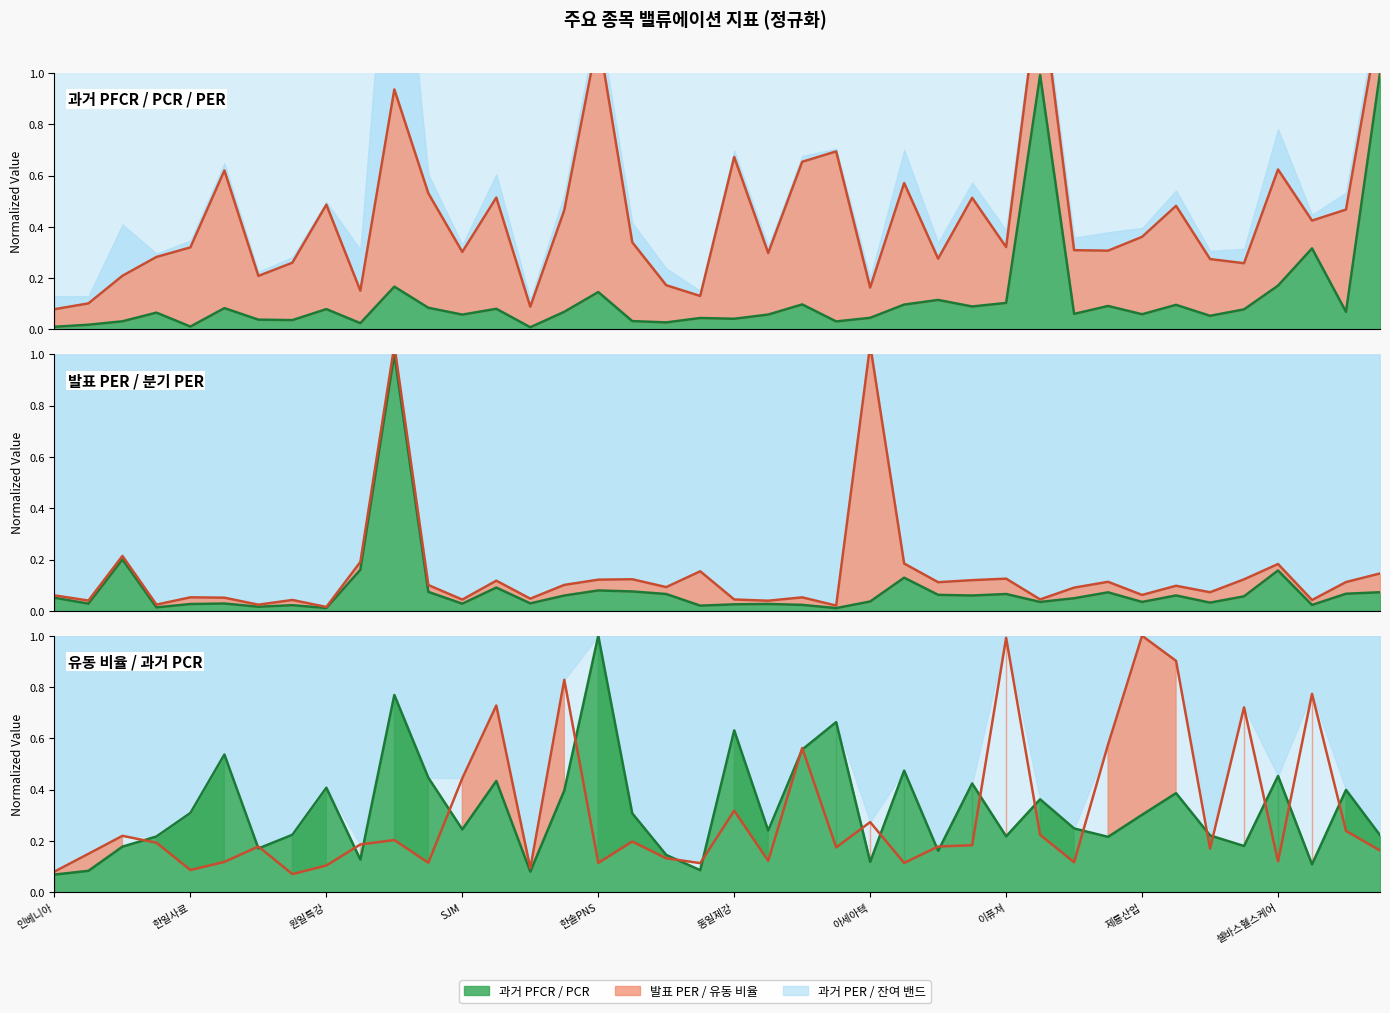

What is the sum of the 과거 PFCR values at 36 and 6?

0.2